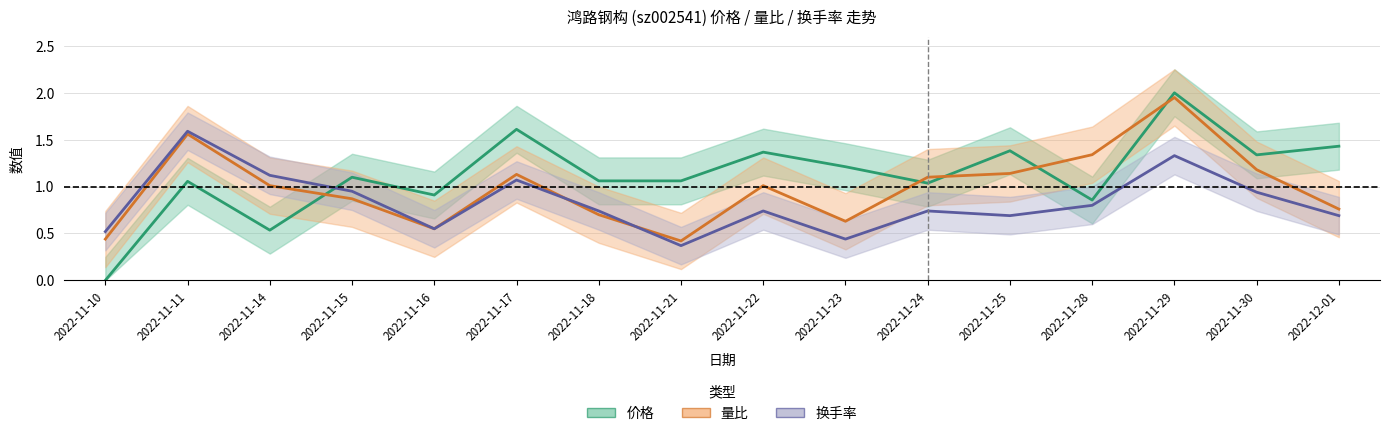

At which label is 价格 closest to 1?

2022-11-24